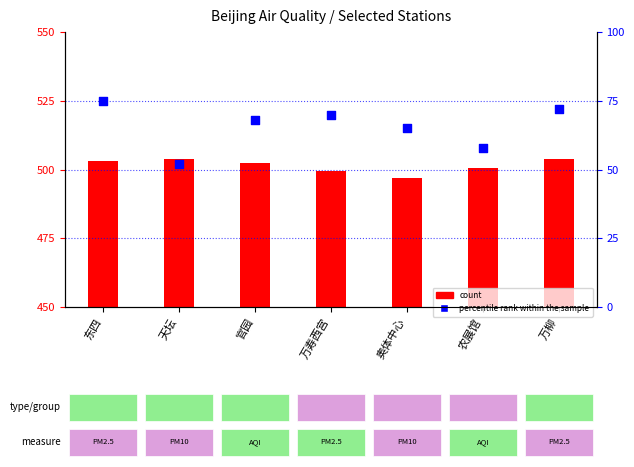

Between 万寿西宫 and 东四, which is larger?

东四